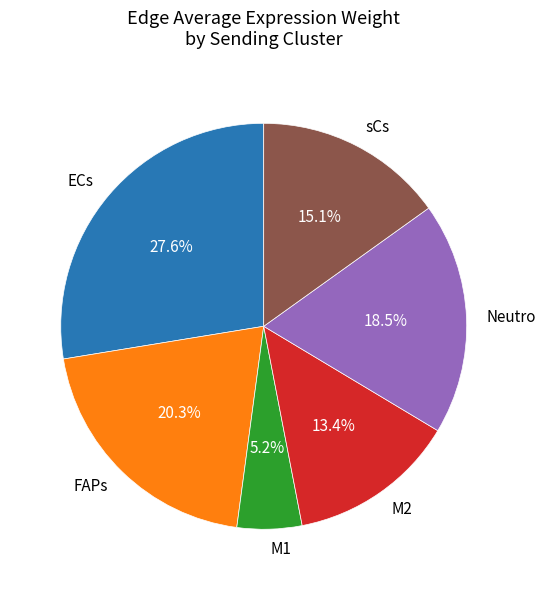

Count the number of slices in the pie.

6